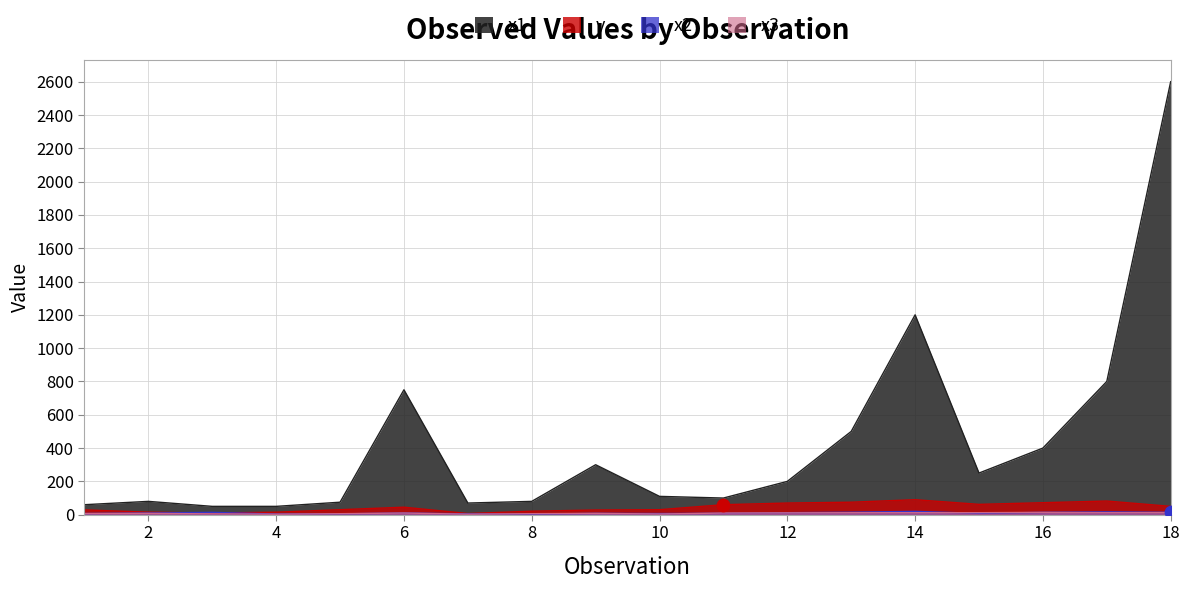

Is the value of x1 at 8 greater than the value of y at 7?

Yes